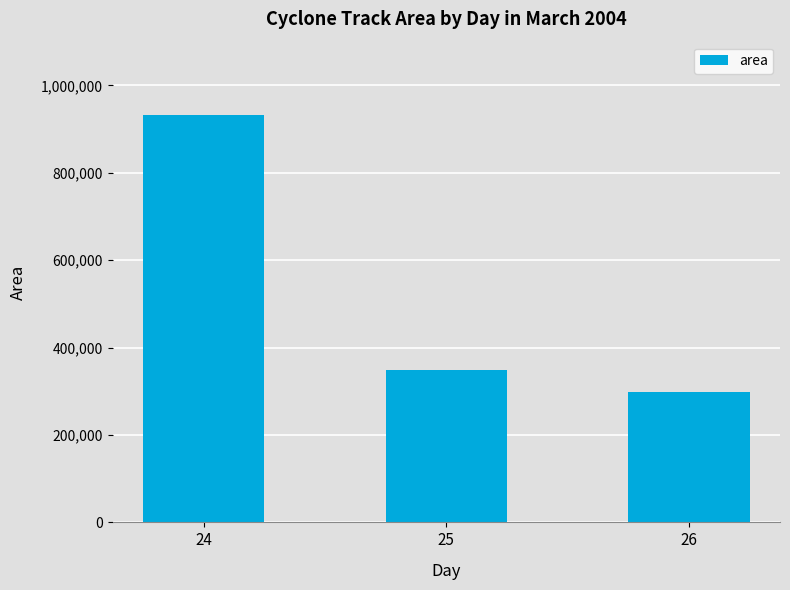

Reading right to left, extract all data points from this chart.

26=299375	25=348750	24=933125